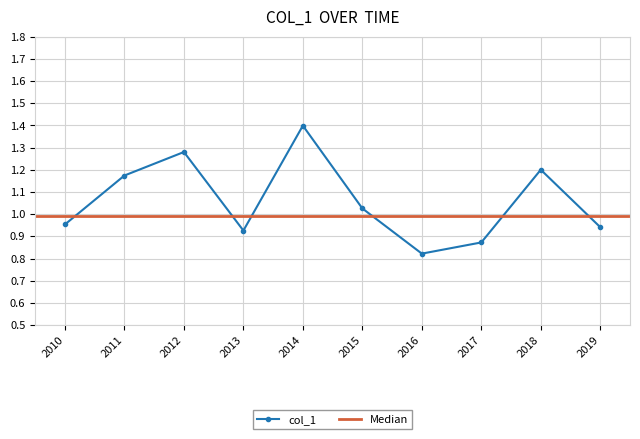

Count the number of categories in the chart.

10